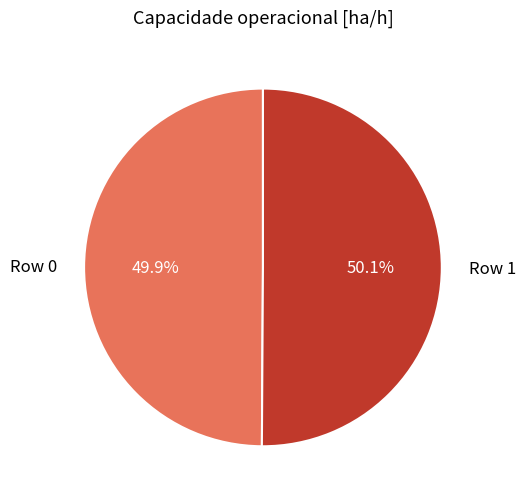

Is it true that Row 0 is 59% of the pie?

False